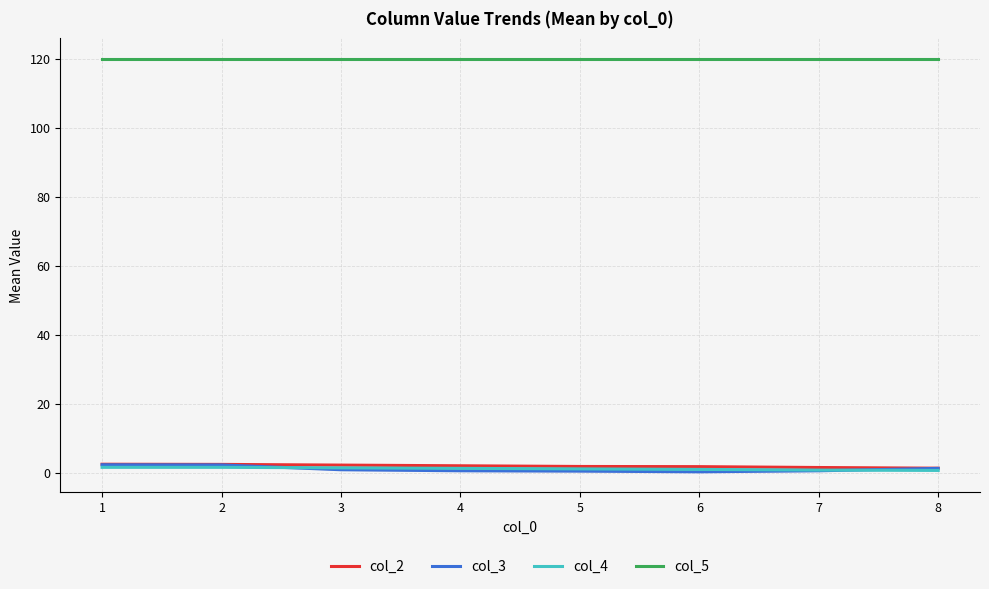

What is the average value of the col_2 series?

1.9